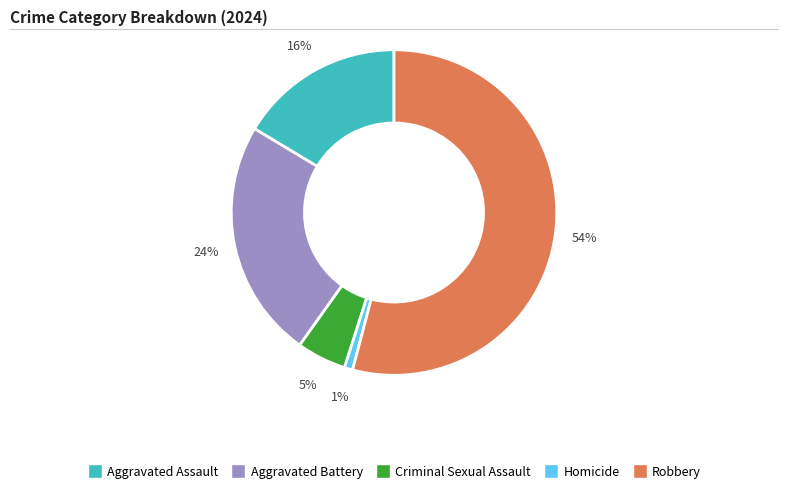

To the nearest percent, what is the average slice percentage?

20%